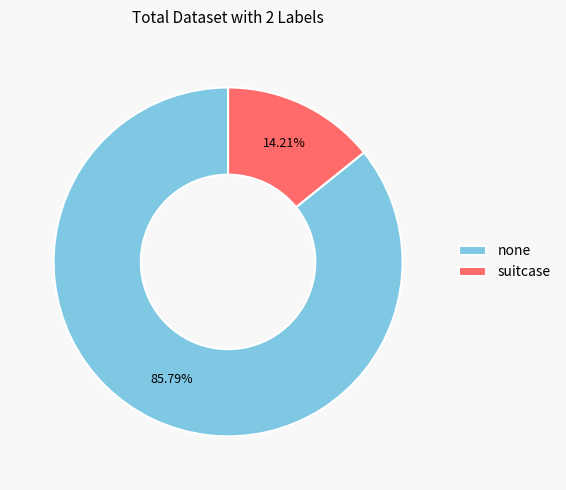

Count the number of slices in the pie.

2